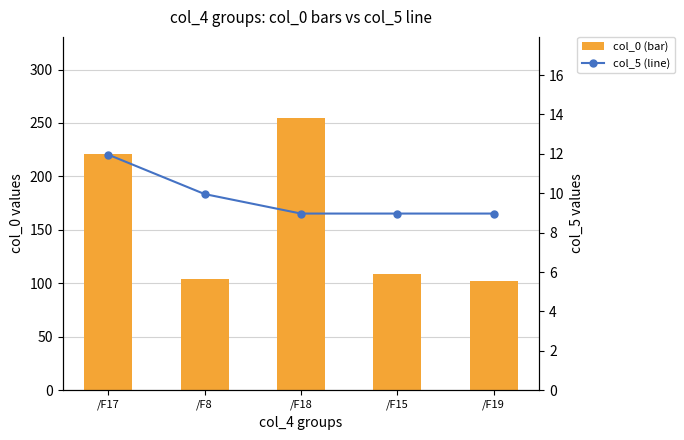

Is it true that col_0 (bar) equals 221.2 at /F17?

True